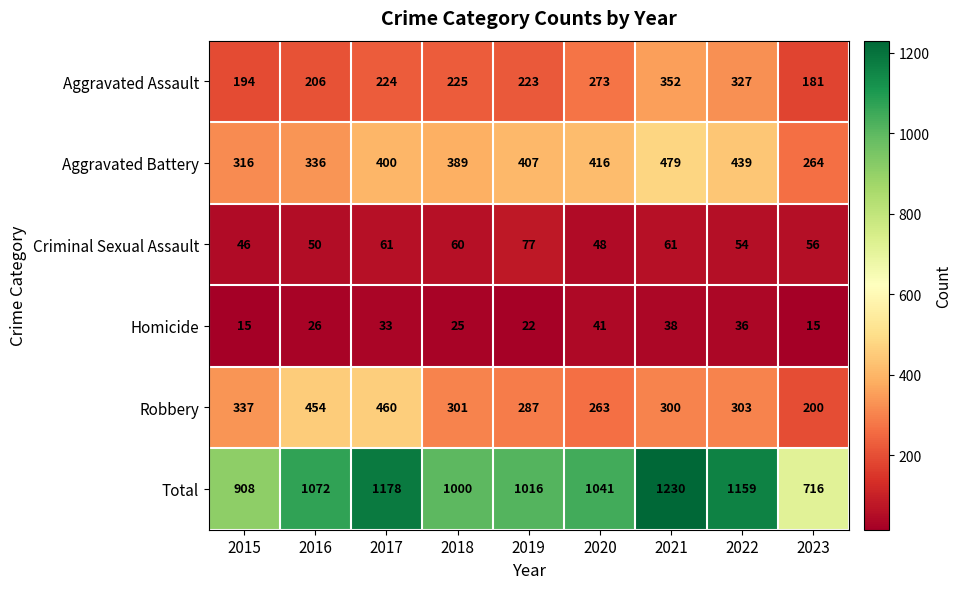

What is the difference between the maximum and minimum values in the Total series?

514